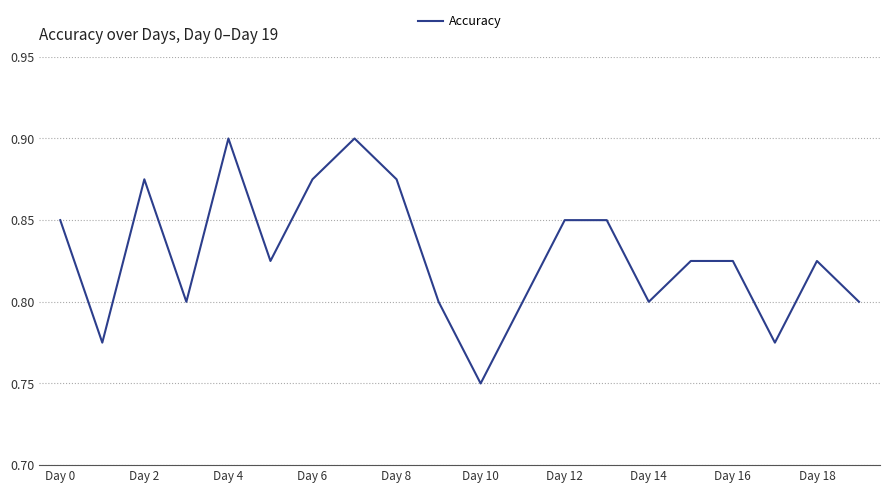

How many distinct data groups are displayed?

1